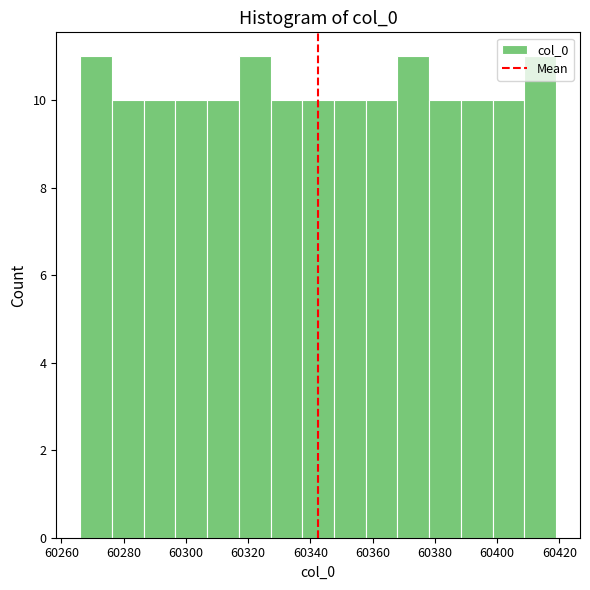

Reading left to right, transcribe this chart: for each bar, give the range it covers on the x-axis and its height. Neither the bar edges nor the heights are printed on the chart, so give them approximately, as read against the axes.

60266.0 to 60276.2: 11
60276.2 to 60286.4: 10
60286.4 to 60296.6: 10
60296.6 to 60306.8: 10
60306.8 to 60317.0: 10
60317.0 to 60327.2: 11
60327.2 to 60337.4: 10
60337.4 to 60347.6: 10
60347.6 to 60357.8: 10
60357.8 to 60368.0: 10
60368.0 to 60378.2: 11
60378.2 to 60388.4: 10
60388.4 to 60398.6: 10
60398.6 to 60408.8: 10
60408.8 to 60419.0: 11